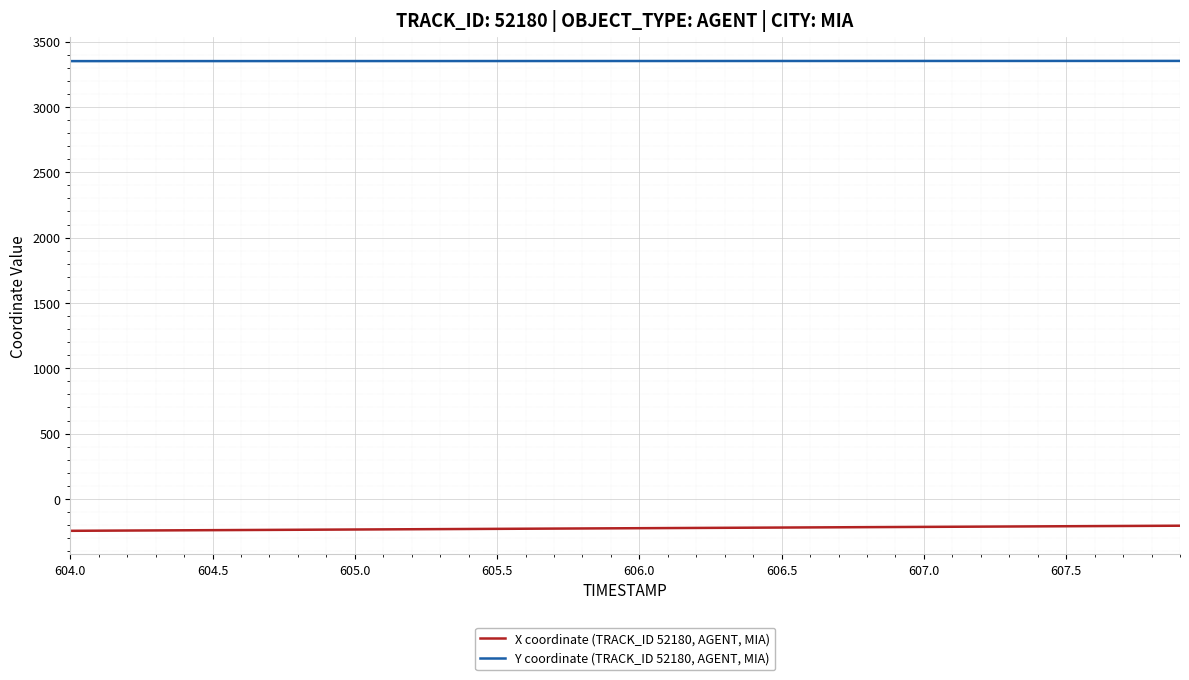

List the series in order of their peak value, highest first.

Y coordinate (TRACK_ID 52180, AGENT, MIA), X coordinate (TRACK_ID 52180, AGENT, MIA)